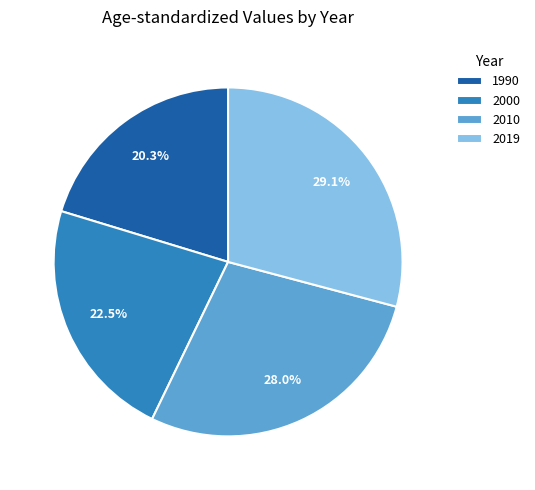

Is it true that 2000 is 29% of the pie?

False